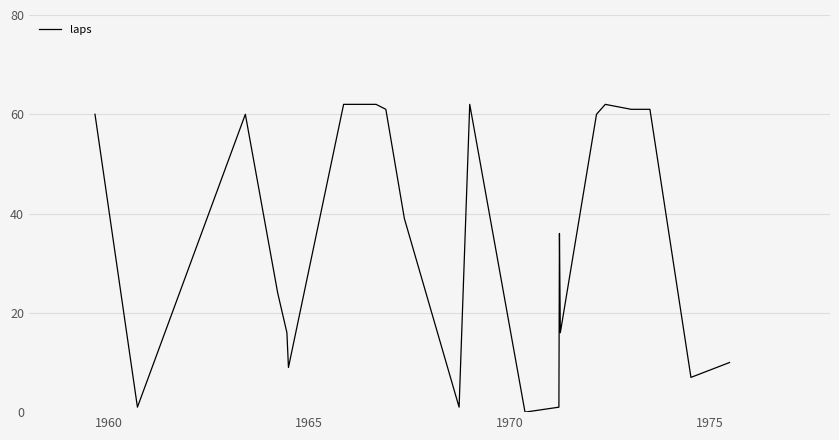

What is the difference between the maximum and minimum values?

62